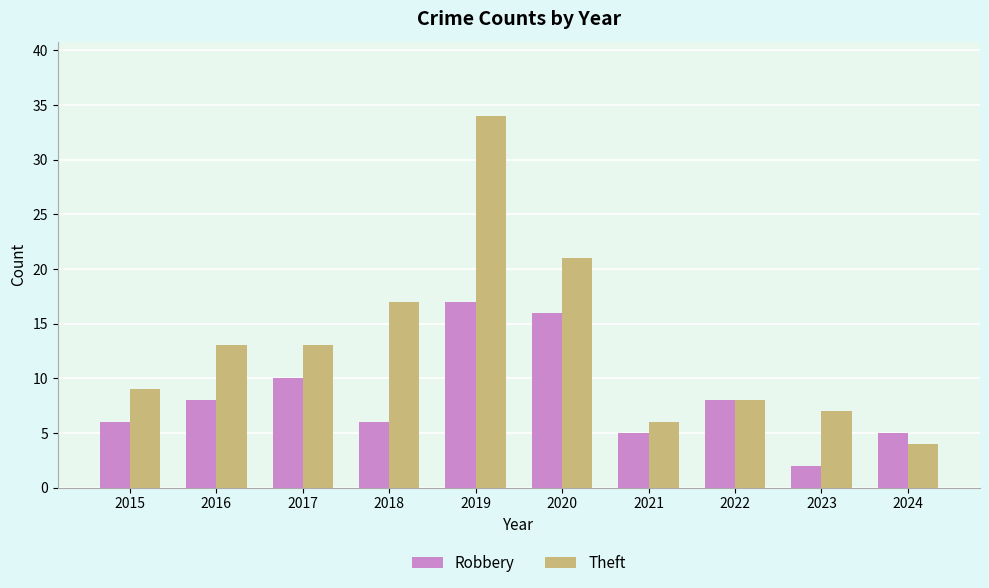

What is the sum of all Robbery values?

83